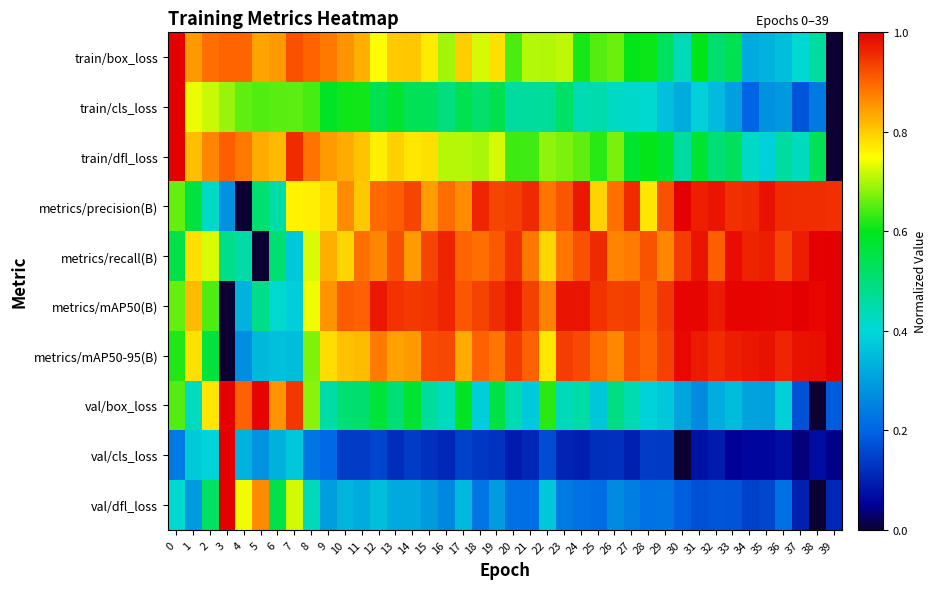

Reading left to right, transcribe all the data shown in this chart.

train/box_loss: 0=1.0	1=0.8	2=0.9	3=0.9	4=0.9	5=0.8	6=0.8	7=0.9	8=0.9	9=0.9	10=0.9	11=0.8	12=0.8	13=0.8	14=0.8	15=0.8	16=0.7	17=0.8	18=0.7	19=0.8	20=0.6	21=0.7	22=0.7	23=0.7	24=0.6	25=0.6	26=0.7	27=0.6	28=0.6	29=0.5	30=0.4	31=0.6	32=0.5	33=0.5	34=0.3	35=0.3	36=0.4	37=0.4	38=0.5	39=0.0
train/cls_loss: 0=1.0	1=0.7	2=0.7	3=0.7	4=0.7	5=0.6	6=0.7	7=0.7	8=0.6	9=0.6	10=0.6	11=0.6	12=0.5	13=0.6	14=0.5	15=0.5	16=0.5	17=0.5	18=0.5	19=0.5	20=0.5	21=0.5	22=0.5	23=0.5	24=0.4	25=0.4	26=0.4	27=0.4	28=0.4	29=0.4	30=0.3	31=0.4	32=0.3	33=0.3	34=0.2	35=0.3	36=0.3	37=0.2	38=0.2	39=0.0
train/dfl_loss: 0=1.0	1=0.8	2=0.9	3=0.9	4=0.9	5=0.8	6=0.8	7=1.0	8=0.9	9=0.8	10=0.8	11=0.8	12=0.8	13=0.8	14=0.8	15=0.8	16=0.7	17=0.7	18=0.7	19=0.7	20=0.6	21=0.6	22=0.7	23=0.7	24=0.7	25=0.6	26=0.7	27=0.6	28=0.6	29=0.6	30=0.5	31=0.6	32=0.5	33=0.5	34=0.4	35=0.4	36=0.5	37=0.4	38=0.5	39=0.0
metrics/precision(B): 0=0.7	1=0.6	2=0.4	3=0.3	4=0.0	5=0.5	6=0.5	7=0.8	8=0.8	9=0.8	10=0.9	11=0.8	12=0.9	13=0.9	14=0.9	15=0.8	16=0.9	17=0.9	18=1.0	19=0.9	20=0.9	21=1.0	22=0.9	23=0.9	24=1.0	25=0.8	26=0.9	27=1.0	28=0.8	29=0.9	30=1.0	31=1.0	32=1.0	33=1.0	34=1.0	35=1.0	36=1.0	37=1.0	38=1.0	39=1.0
metrics/recall(B): 0=0.6	1=0.8	2=0.7	3=0.5	4=0.4	5=0.0	6=0.5	7=0.4	8=0.7	9=0.8	10=0.8	11=0.9	12=0.9	13=0.9	14=0.8	15=0.9	16=1.0	17=0.9	18=0.9	19=0.9	20=1.0	21=0.9	22=0.8	23=0.9	24=0.9	25=1.0	26=0.9	27=0.9	28=0.9	29=0.9	30=0.9	31=1.0	32=0.9	33=1.0	34=1.0	35=1.0	36=0.9	37=1.0	38=1.0	39=1.0
metrics/mAP50(B): 0=0.7	1=0.8	2=0.6	3=0.0	4=0.3	5=0.5	6=0.4	7=0.4	8=0.7	9=0.9	10=0.9	11=0.9	12=1.0	13=0.9	14=0.9	15=0.9	16=1.0	17=0.9	18=0.9	19=1.0	20=1.0	21=0.9	22=0.9	23=1.0	24=1.0	25=0.9	26=0.9	27=0.9	28=0.9	29=0.9	30=1.0	31=1.0	32=1.0	33=1.0	34=1.0	35=1.0	36=1.0	37=1.0	38=1.0	39=1.0
metrics/mAP50-95(B): 0=0.6	1=0.8	2=0.6	3=0.0	4=0.3	5=0.3	6=0.4	7=0.4	8=0.7	9=0.8	10=0.8	11=0.8	12=0.9	13=0.8	14=0.8	15=0.9	16=0.9	17=0.8	18=0.9	19=0.9	20=0.9	21=0.9	22=0.8	23=0.9	24=0.9	25=0.9	26=0.9	27=0.9	28=0.9	29=0.9	30=1.0	31=1.0	32=1.0	33=1.0	34=1.0	35=1.0	36=1.0	37=1.0	38=1.0	39=1.0
val/box_loss: 0=0.6	1=0.4	2=0.8	3=1.0	4=0.9	5=1.0	6=0.9	7=0.9	8=0.7	9=0.5	10=0.5	11=0.5	12=0.6	13=0.5	14=0.6	15=0.5	16=0.4	17=0.6	18=0.4	19=0.6	20=0.4	21=0.4	22=0.6	23=0.4	24=0.5	25=0.4	26=0.5	27=0.4	28=0.4	29=0.4	30=0.3	31=0.3	32=0.3	33=0.4	34=0.3	35=0.3	36=0.4	37=0.2	38=0.0	39=0.2
val/cls_loss: 0=0.2	1=0.4	2=0.4	3=1.0	4=0.3	5=0.3	6=0.3	7=0.4	8=0.2	9=0.2	10=0.1	11=0.1	12=0.2	13=0.1	14=0.1	15=0.1	16=0.1	17=0.1	18=0.1	19=0.1	20=0.1	21=0.1	22=0.2	23=0.1	24=0.1	25=0.1	26=0.1	27=0.1	28=0.1	29=0.1	30=0.0	31=0.1	32=0.1	33=0.0	34=0.1	35=0.1	36=0.1	37=0.0	38=0.1	39=0.0
val/dfl_loss: 0=0.4	1=0.3	2=0.5	3=1.0	4=0.7	5=0.9	6=0.6	7=0.7	8=0.4	9=0.3	10=0.3	11=0.3	12=0.4	13=0.3	14=0.3	15=0.3	16=0.3	17=0.3	18=0.2	19=0.3	20=0.2	21=0.2	22=0.4	23=0.2	24=0.2	25=0.2	26=0.3	27=0.2	28=0.2	29=0.2	30=0.2	31=0.2	32=0.2	33=0.2	34=0.1	35=0.2	36=0.2	37=0.1	38=0.0	39=0.1